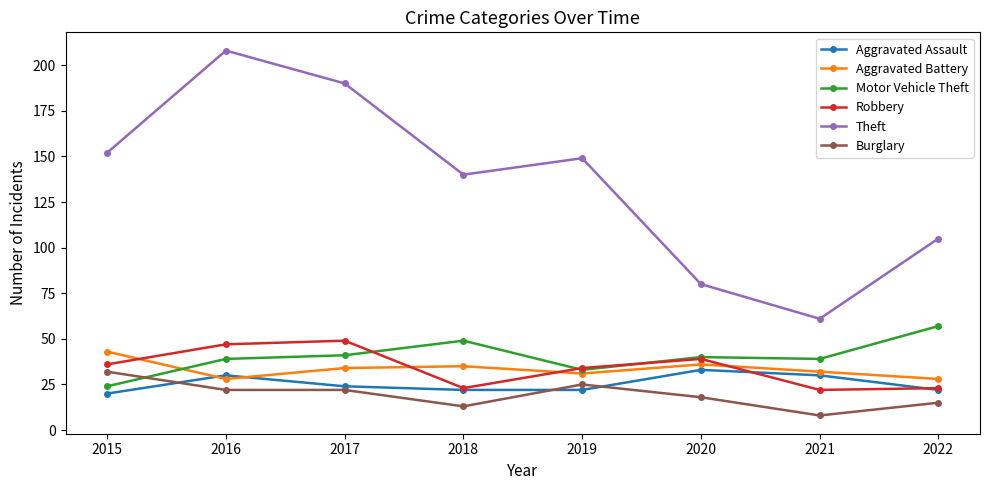

What is the value of the Aggravated Assault point at the 4th from the left?

22